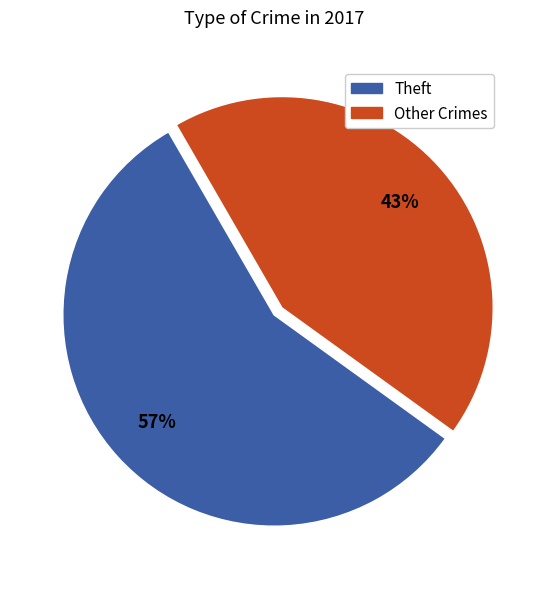

To the nearest percent, what is the average slice percentage?

50%